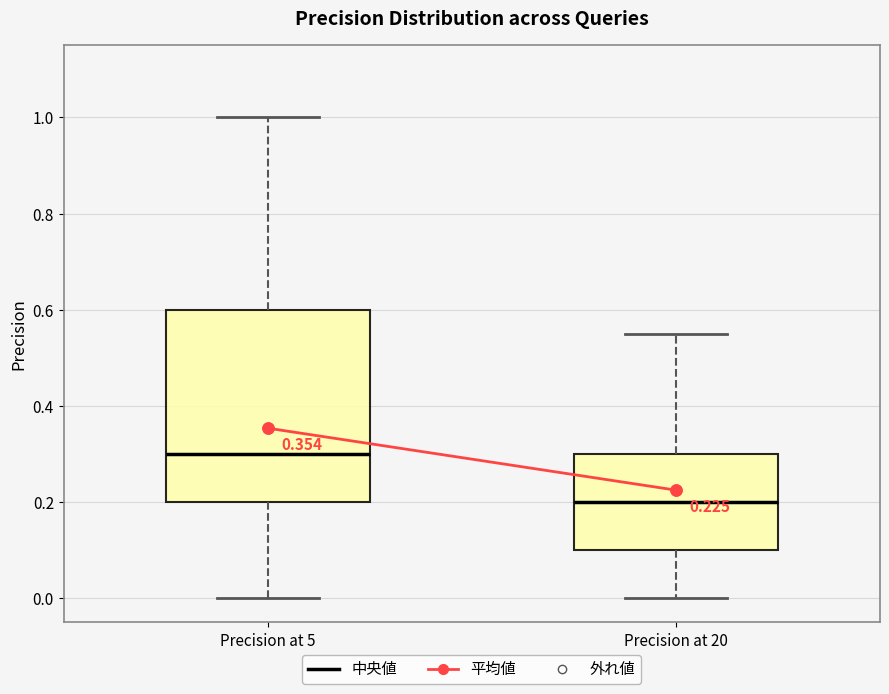

Comparing the boxes themselves (not the whiskers), which one is the tallest?

Precision at 5